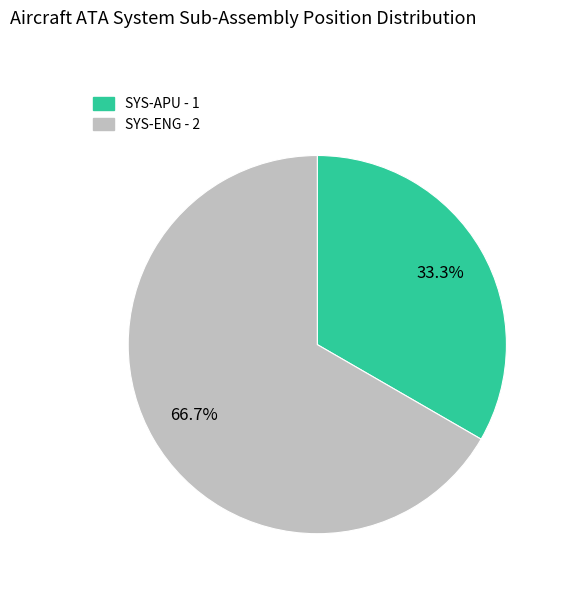

Which has a higher value, SYS-ENG or SYS-APU?

SYS-ENG